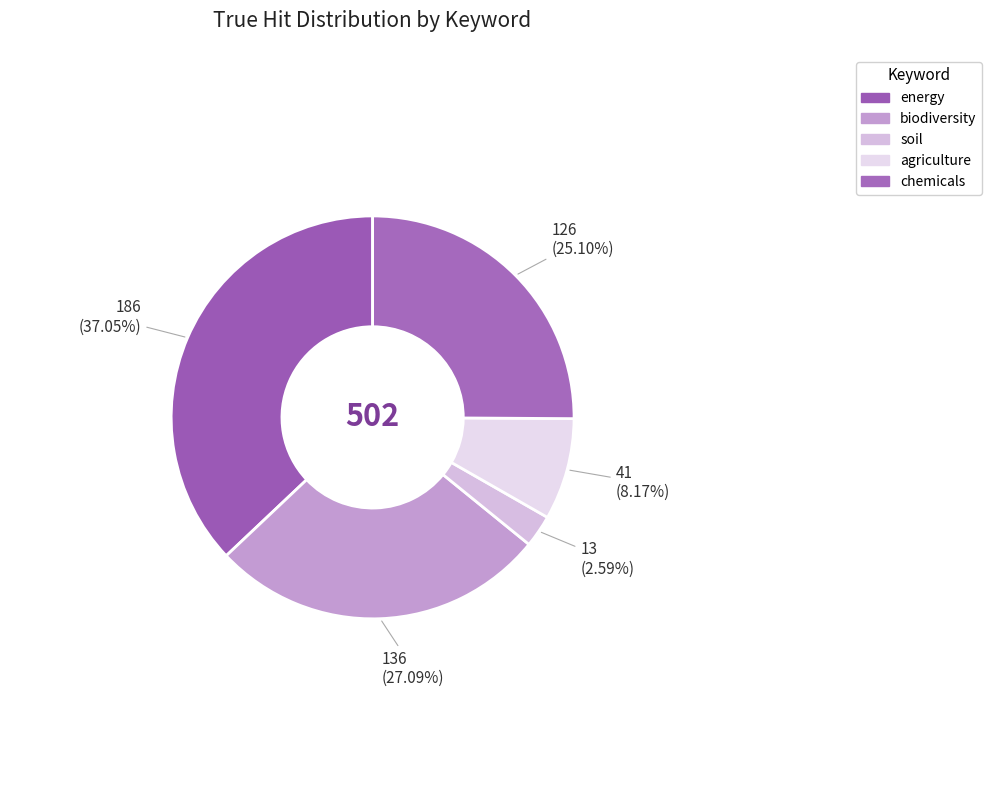

How many slices are in this pie chart?

5